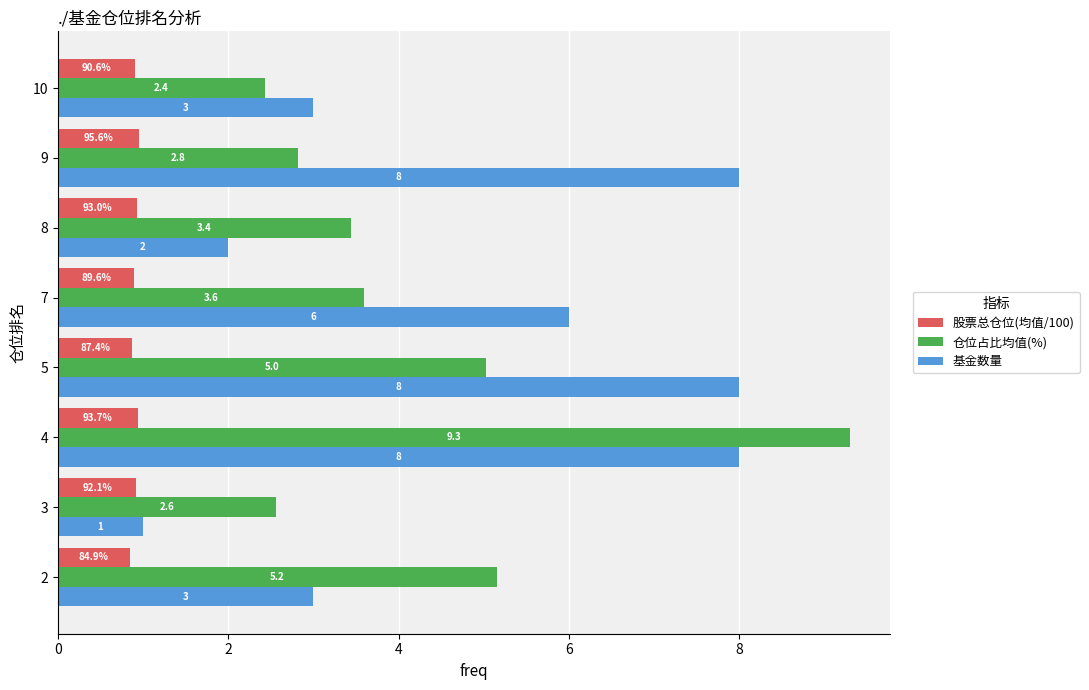

What is the maximum value for 基金数量?

8.0